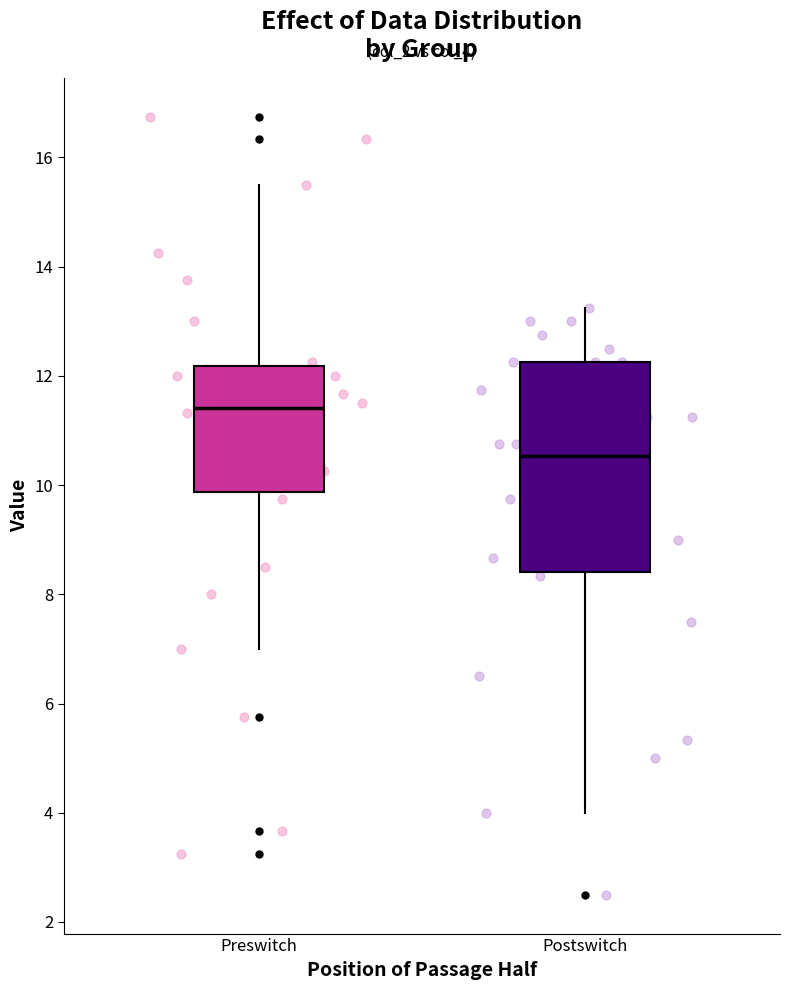

Which box is the tallest, from its lower edge to its upper edge?

Postswitch